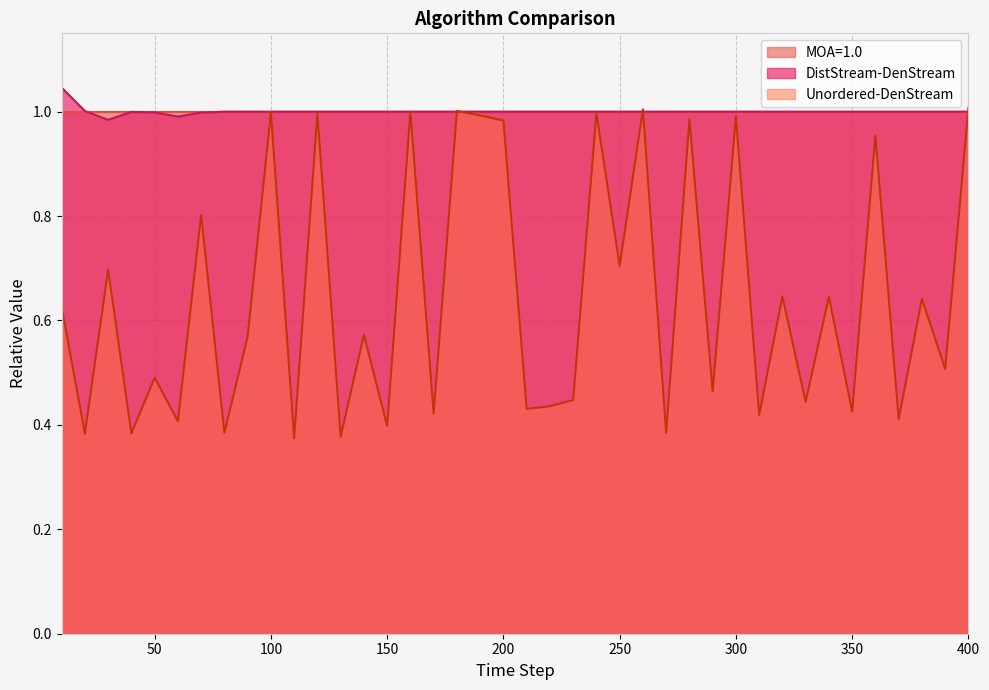

What is the average value of the Unordered-DenStream series?

0.6